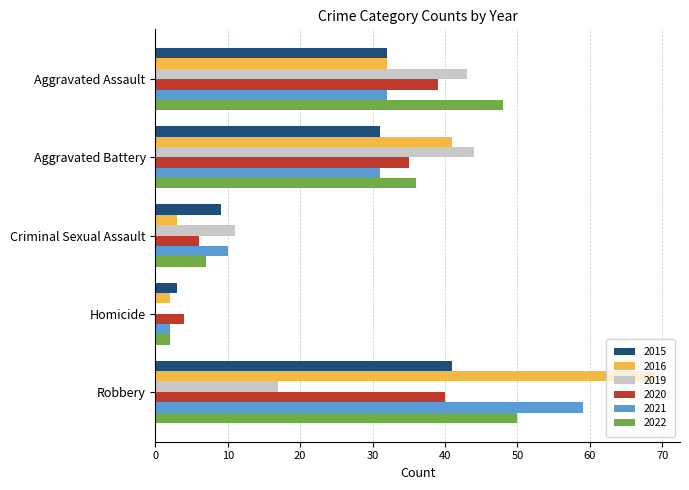

Which label corresponds to the largest value in the chart?

Robbery